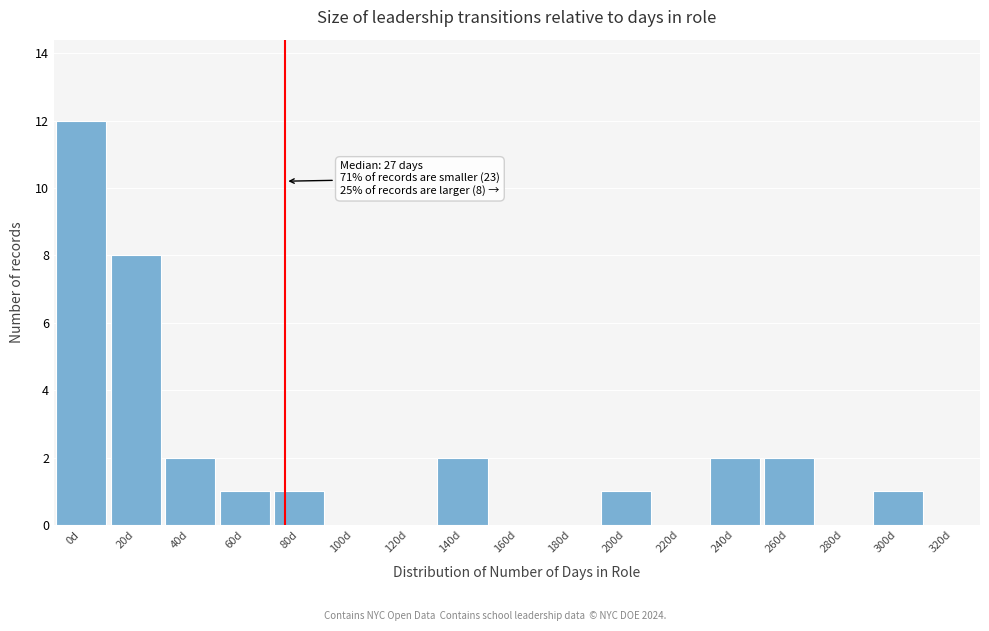

Reading left to right, transcribe all the data shown in this chart.

0d=12	20d=8	40d=2	60d=1	80d=1	100d=0	120d=0	140d=2	160d=0	180d=0	200d=1	220d=0	240d=2	260d=2	280d=0	300d=1	320d=0